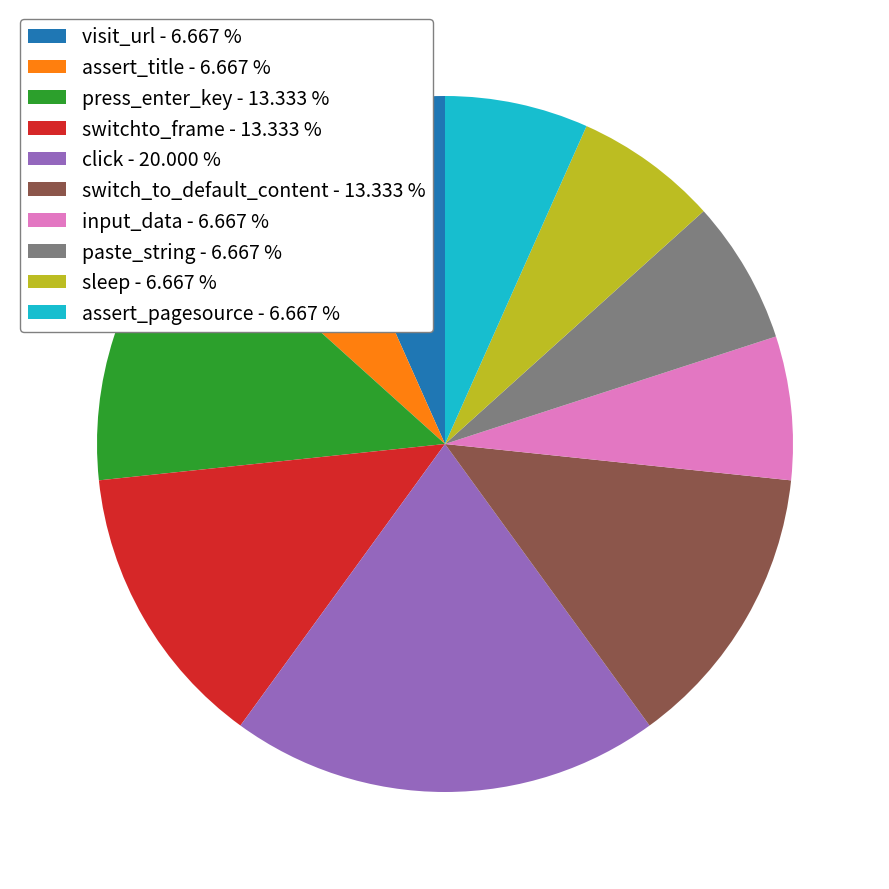

Does any single category account for the majority?

No